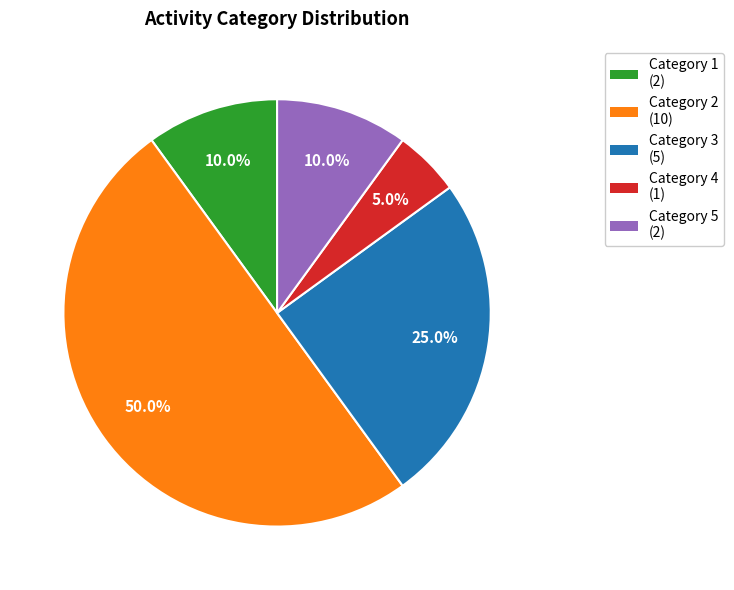

How many slices are in this pie chart?

5